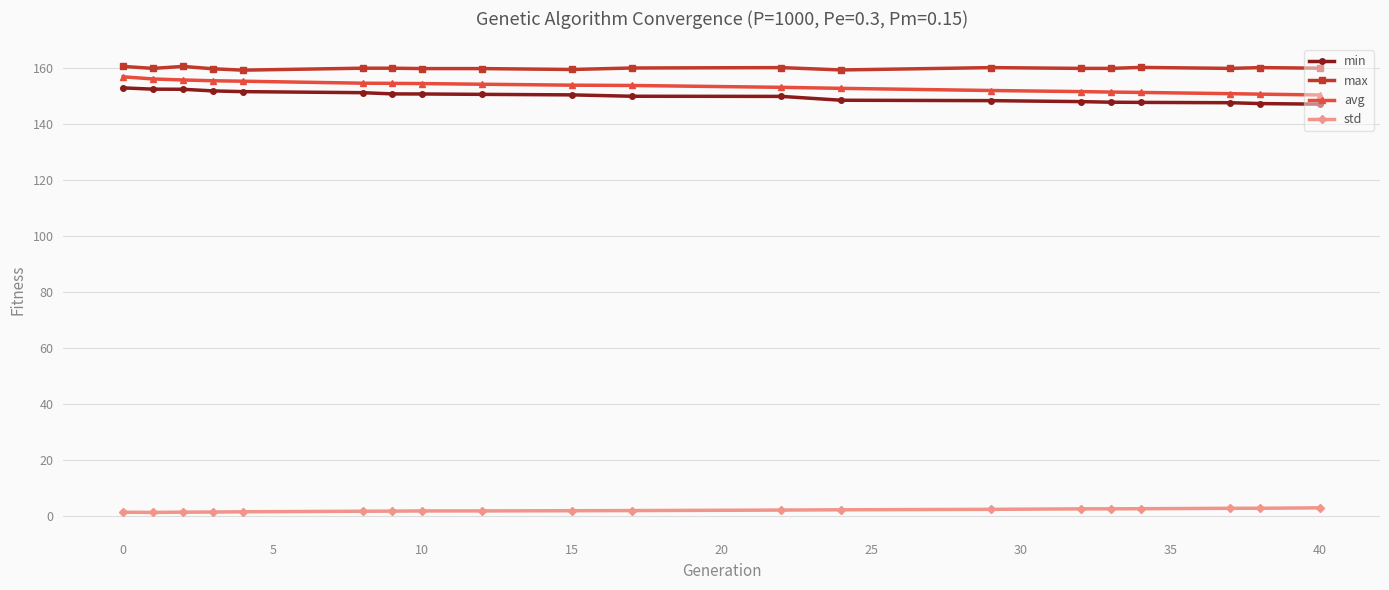

What is the sum of all min values?

2996.5